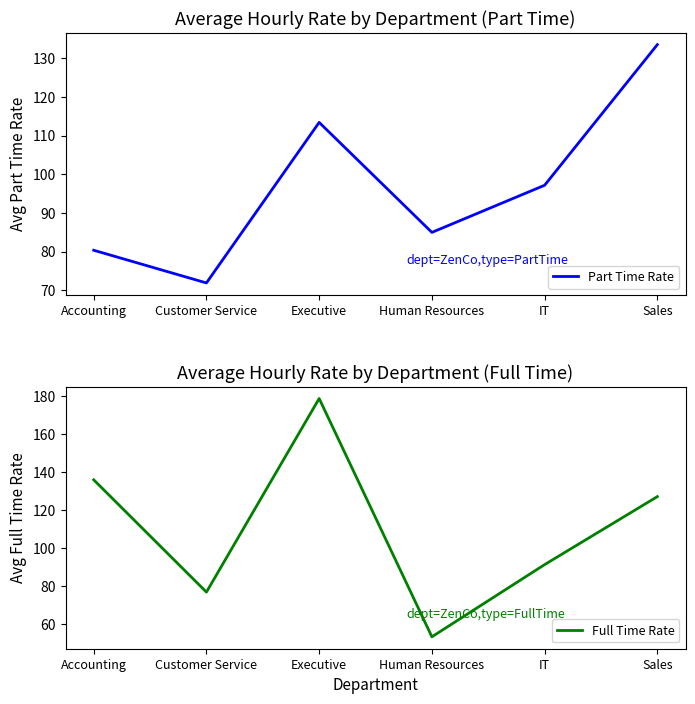

The value of Full Time Rate at Sales is 127.2. True or false?

True